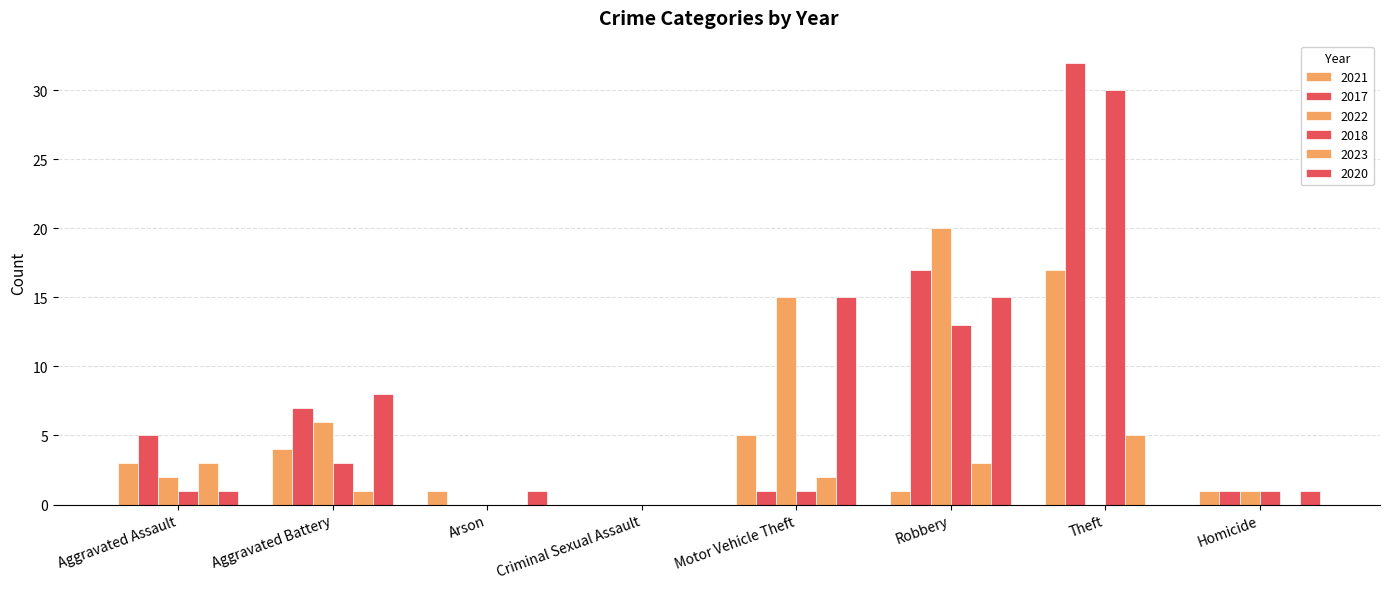

How many groups of bars are there?

8